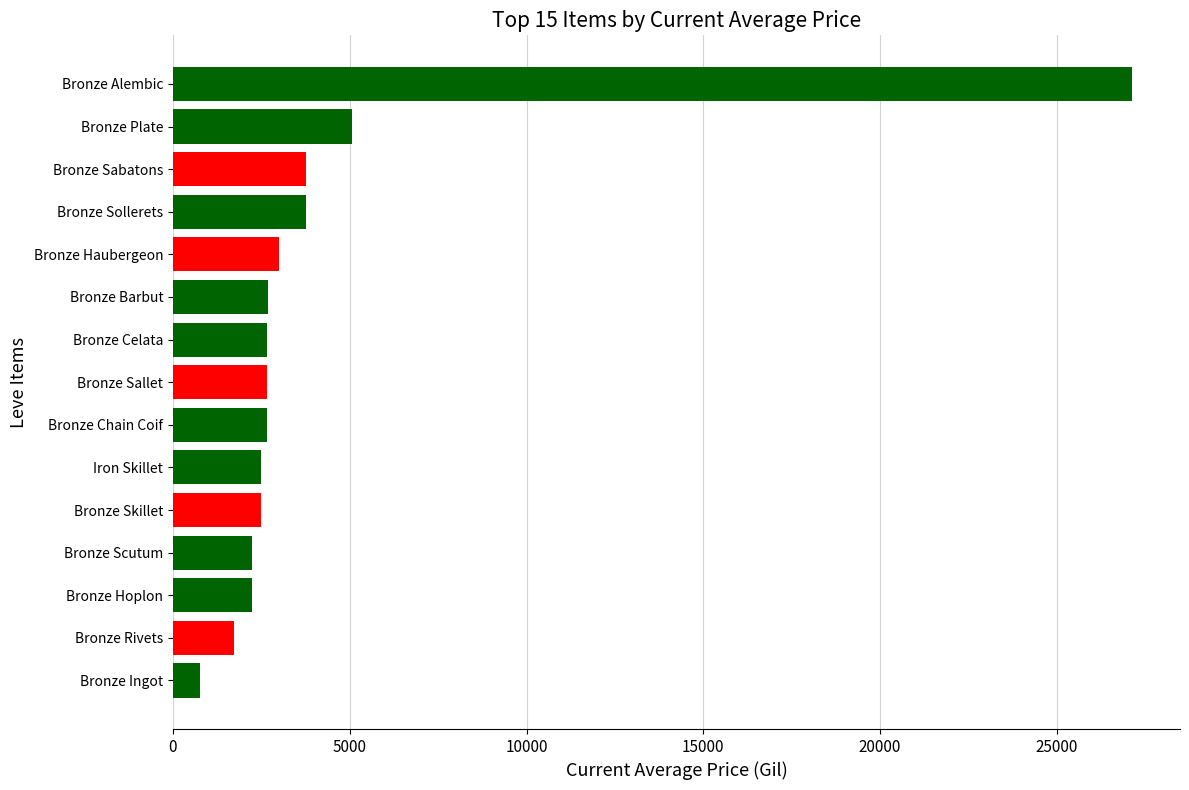

Approximately how many times larger is the value at Bronze Haubergeon compared to Bronze Sollerets?

0.8